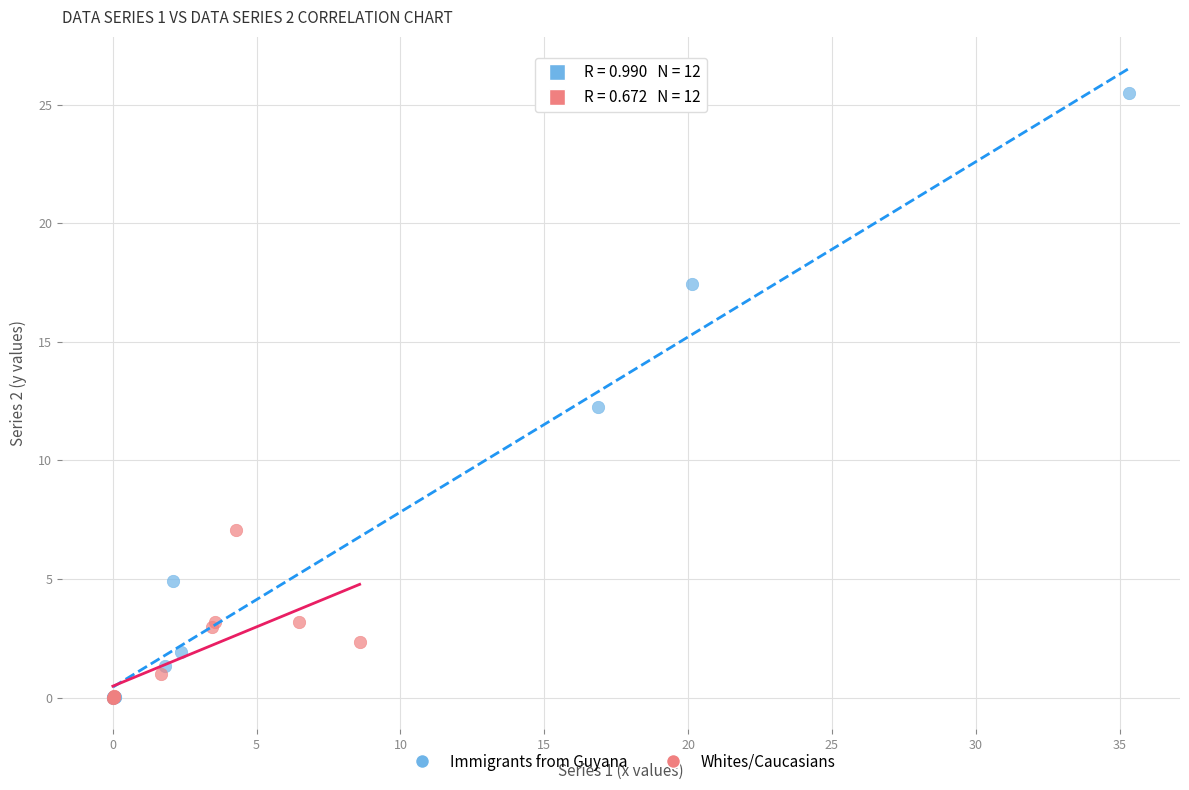

Which series has the largest Y range (max minus min)?

Immigrants from Guyana